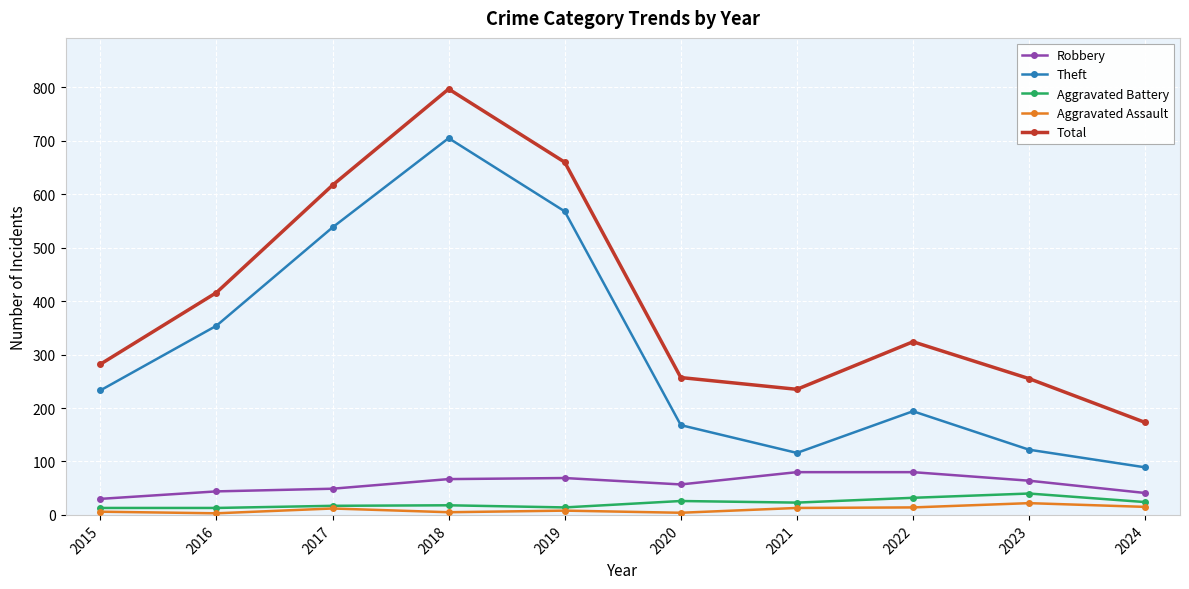

Does the chart have visible grid lines?

Yes